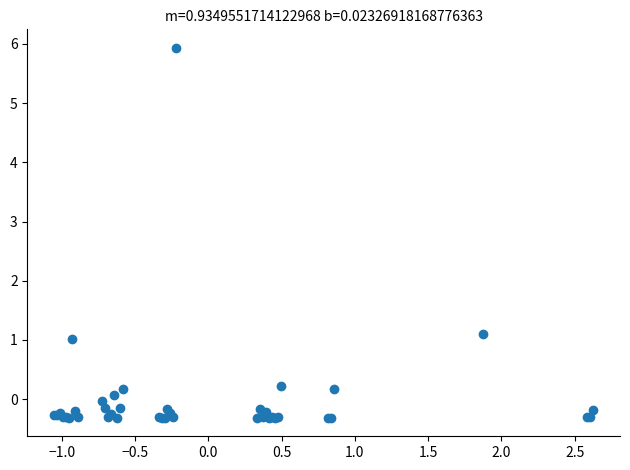

What Y value in the scatter plot is closest to 2?

1.1